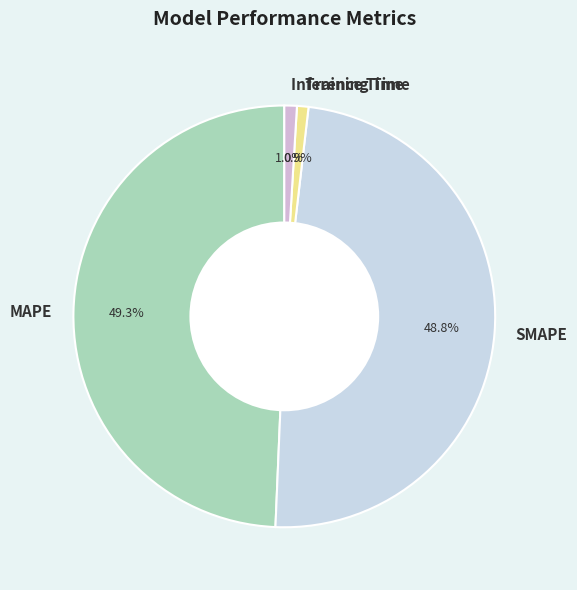

What percentage is the MAPE slice, to the nearest percent?

49%